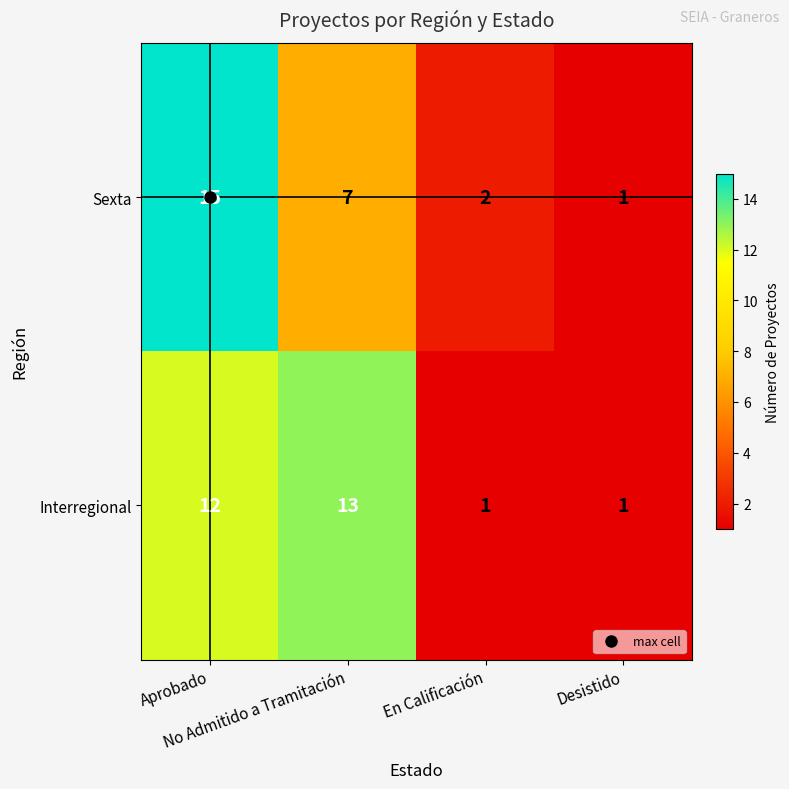

What is the sum of all Sexta values?

25